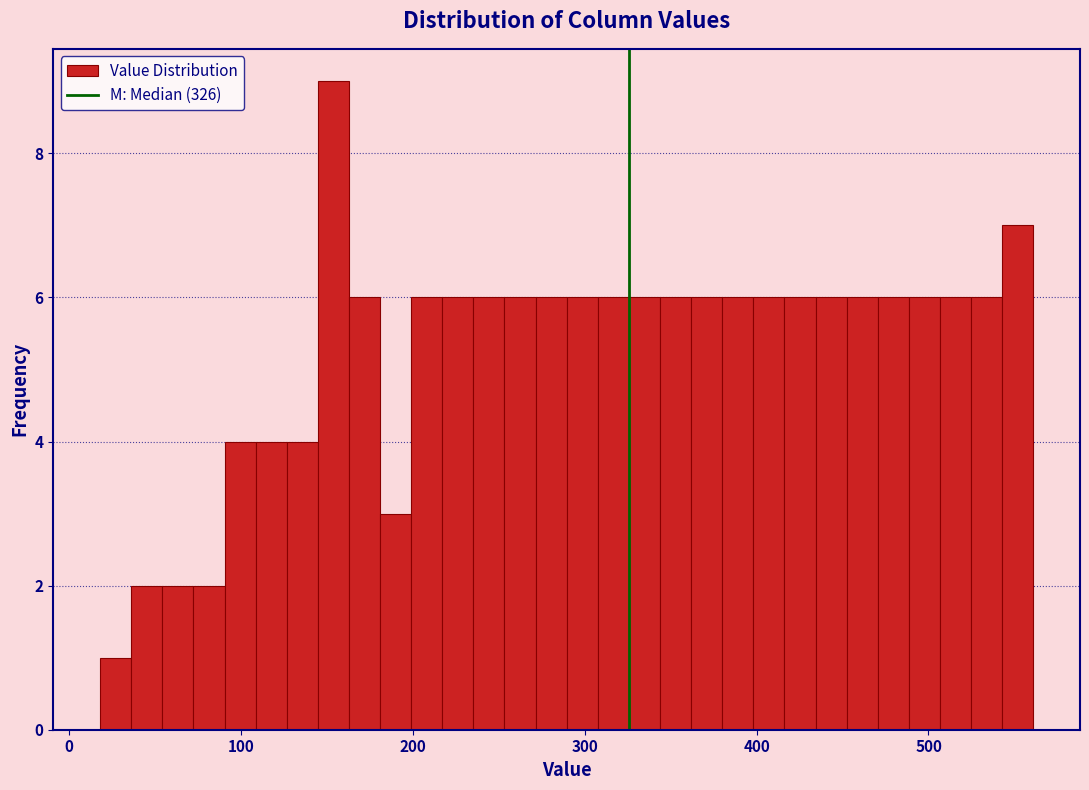

Around what value on the x-axis is the tallest bar? Give the approximate position of its centre, as read against the axis.

150